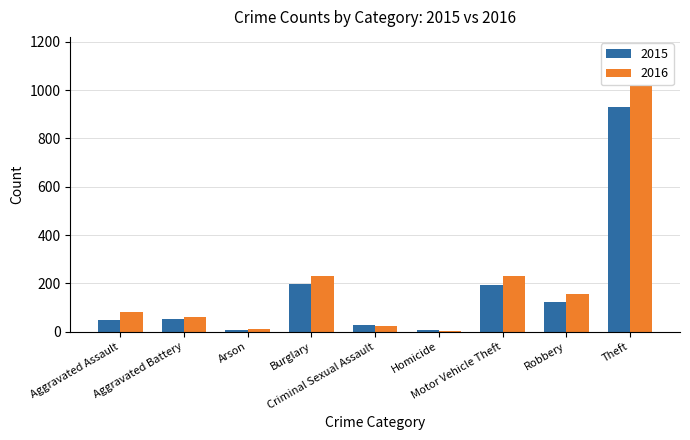

Which label corresponds to the largest value in the chart?

Theft